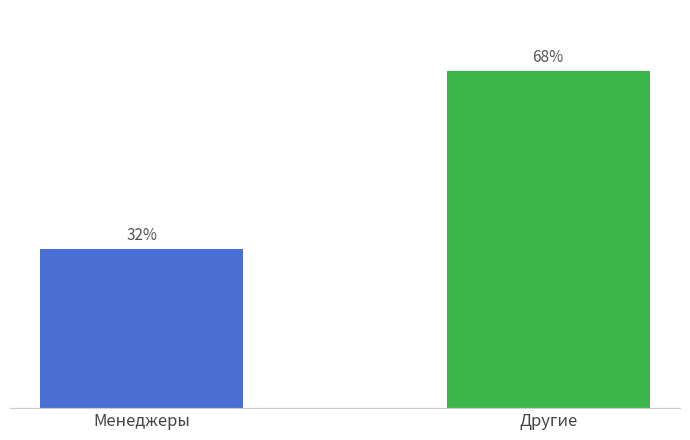

Are the bars horizontal?

No